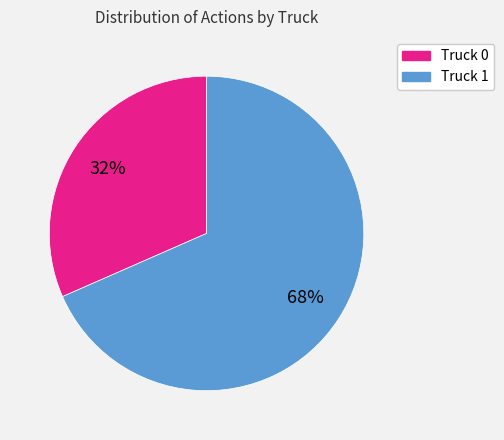

To the nearest percent, what is the combined percentage of Truck 0 and Truck 1?

100%